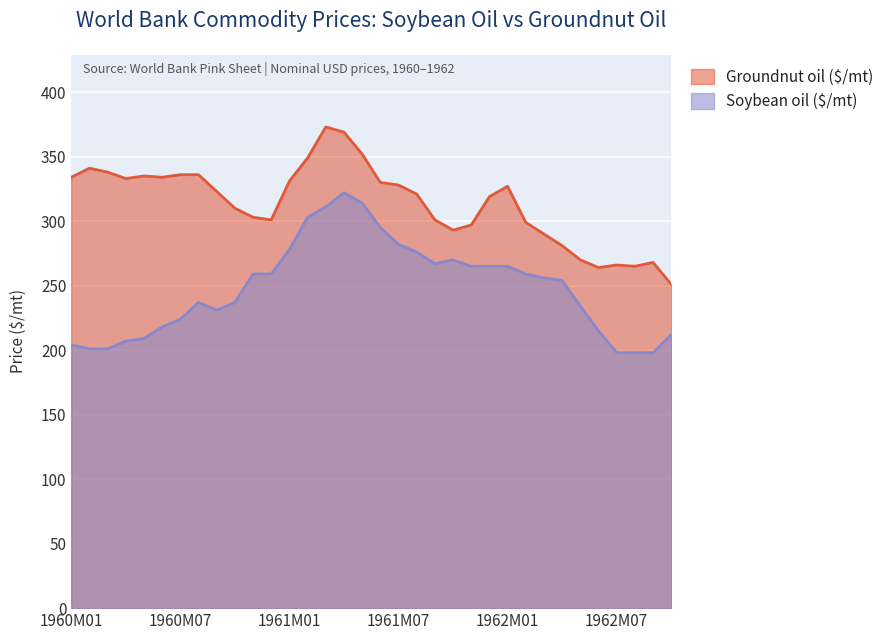

True or false: Groundnut oil ($/mt) and Soybean oil ($/mt) intersect in this chart.

False